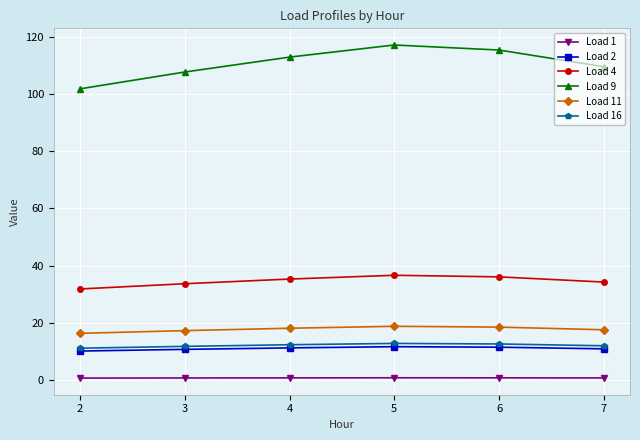

True or false: Load 9 has more than 0 interior local peaks.

True